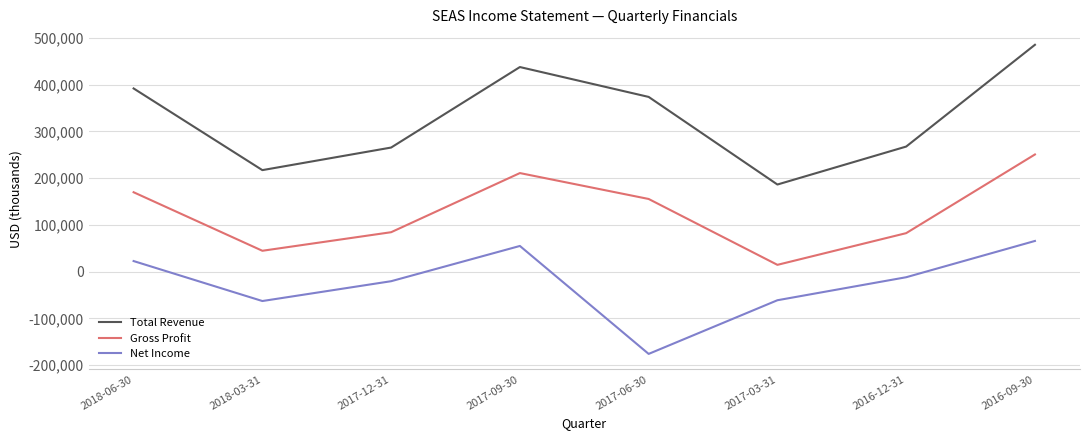

What is the total value across all series at 2018-06-30?

584500